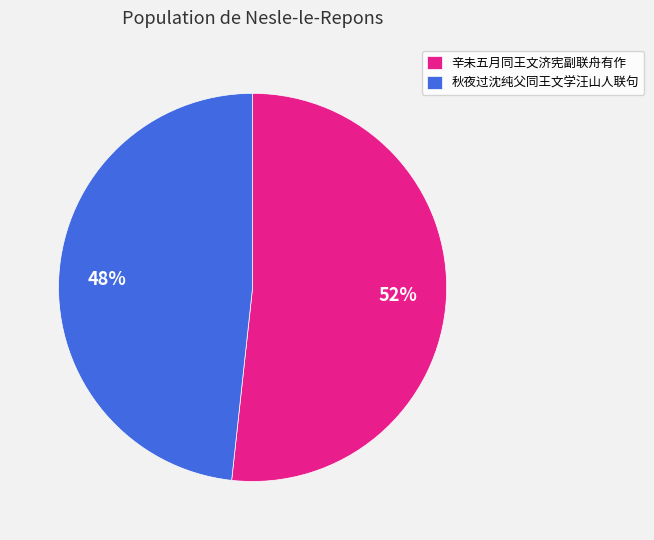

How many segments does this pie chart have?

2